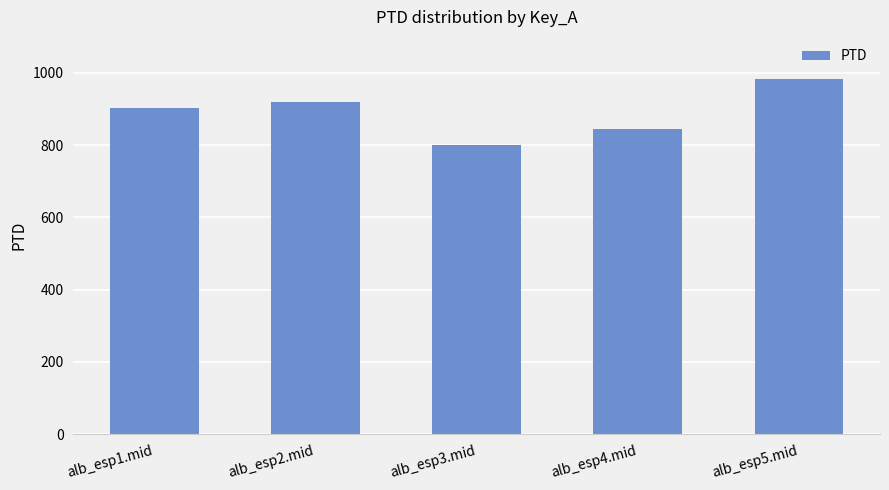

The chart shows a value of 1532.9 at alb_esp5.mid. True or false?

False